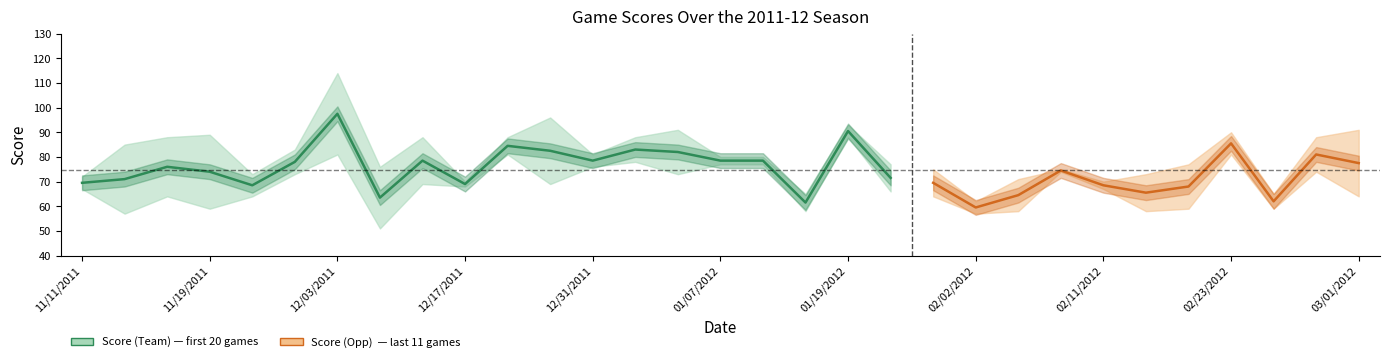

Which series has the largest range (max minus min)?

Score (Team)